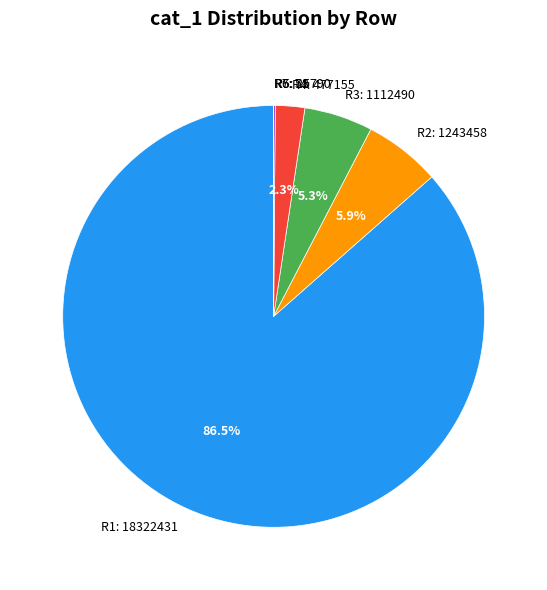

Which slice represents more than half of the pie?

R1: 18322431